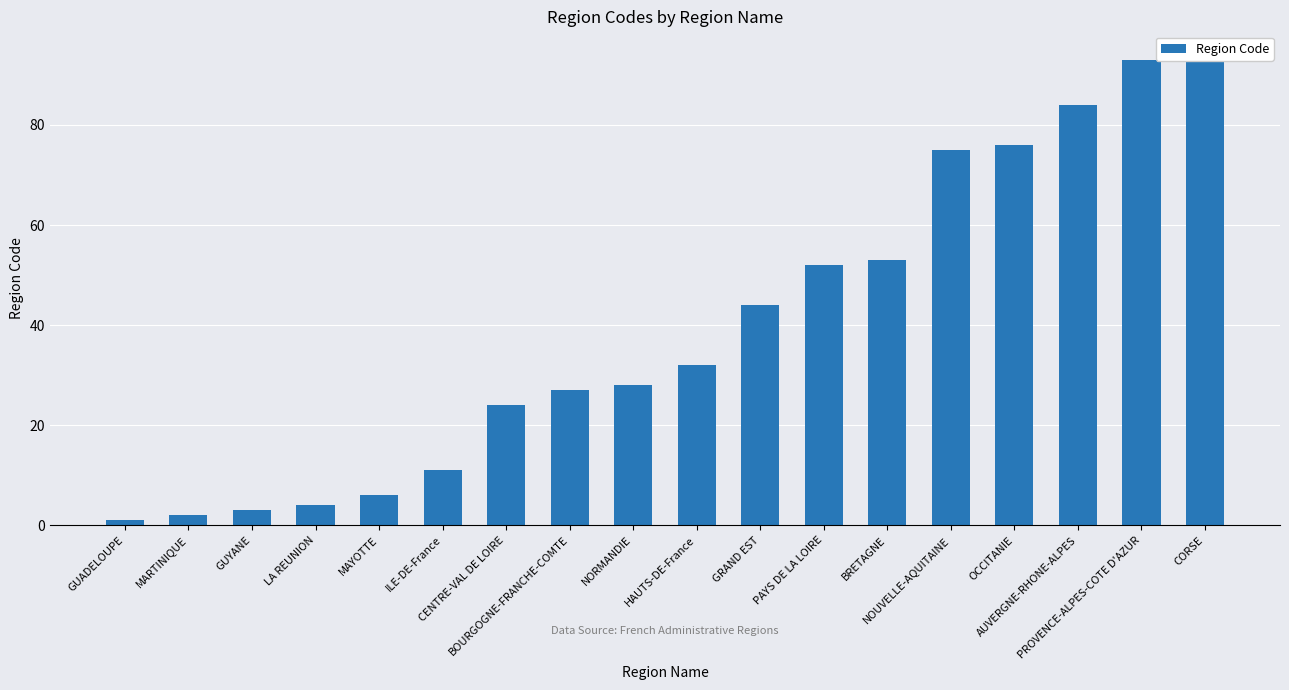

Which has a higher value, MARTINIQUE or GRAND EST?

GRAND EST